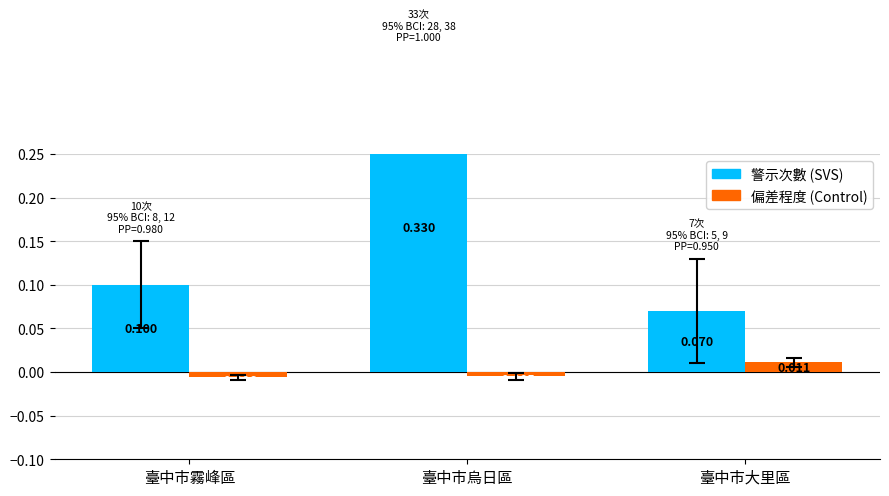

What is the maximum value for 警示次數 (SVS)?

0.3